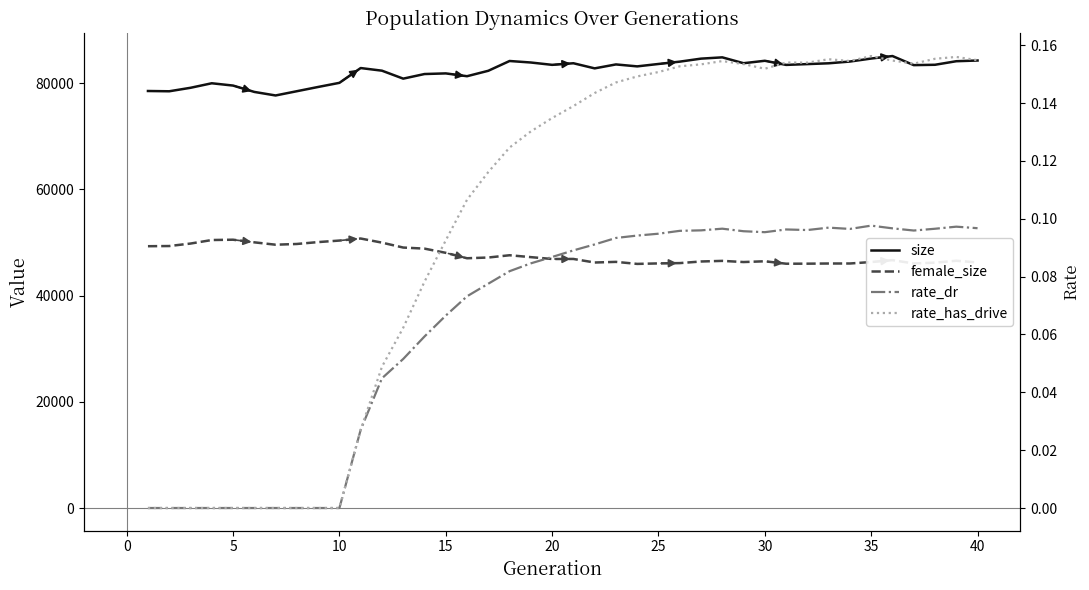

At how many categories does at least one series exceed 1534?

40